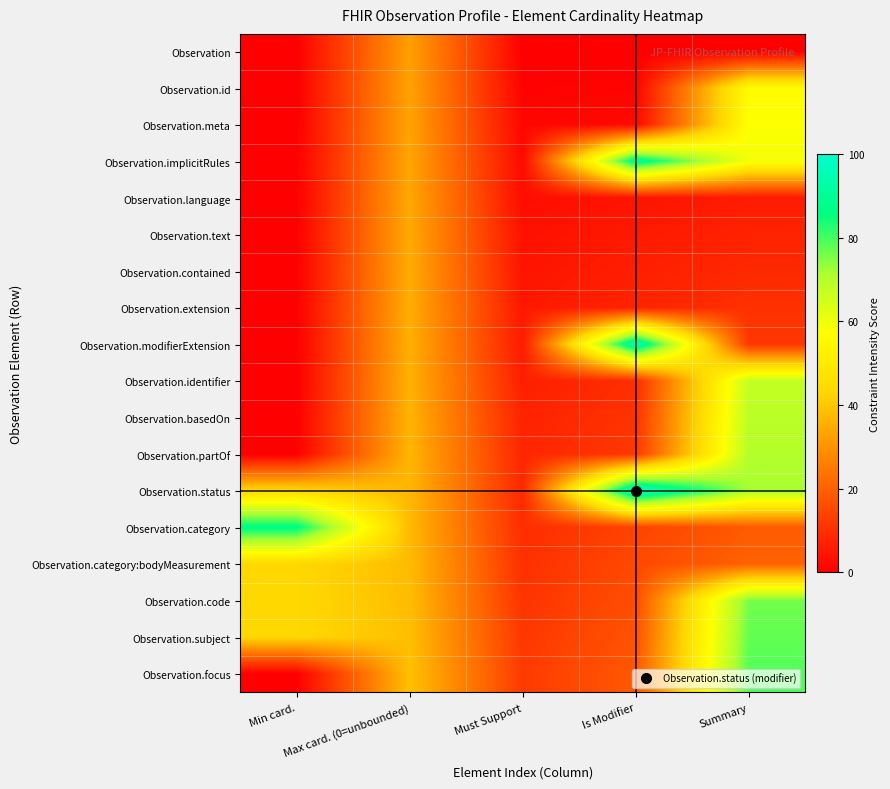

Reading right to left, transcribe all the data shown in this chart.

Observation: Summary=0.0	Is Modifier=0.0	Must Support=0.0	Max card. (0=unbounded)=32.6	Min card.=0.0
Observation.id: Summary=55.8	Is Modifier=1.1	Must Support=0.7	Max card. (0=unbounded)=33.0	Min card.=0.0
Observation.meta: Summary=57.2	Is Modifier=2.2	Must Support=1.4	Max card. (0=unbounded)=33.3	Min card.=0.0
Observation.implicitRules: Summary=58.7	Is Modifier=90.2	Must Support=2.2	Max card. (0=unbounded)=33.7	Min card.=0.0
Observation.language: Summary=5.8	Is Modifier=4.3	Must Support=2.9	Max card. (0=unbounded)=34.1	Min card.=0.0
Observation.text: Summary=7.2	Is Modifier=5.4	Must Support=3.6	Max card. (0=unbounded)=34.4	Min card.=0.0
Observation.contained: Summary=8.7	Is Modifier=6.5	Must Support=4.3	Max card. (0=unbounded)=34.8	Min card.=0.0
Observation.extension: Summary=10.1	Is Modifier=7.6	Must Support=5.1	Max card. (0=unbounded)=35.1	Min card.=0.0
Observation.modifierExtension: Summary=11.6	Is Modifier=95.7	Must Support=5.8	Max card. (0=unbounded)=35.5	Min card.=0.0
Observation.identifier: Summary=67.4	Is Modifier=9.8	Must Support=6.5	Max card. (0=unbounded)=35.9	Min card.=0.0
Observation.basedOn: Summary=68.8	Is Modifier=10.9	Must Support=7.2	Max card. (0=unbounded)=36.2	Min card.=0.0
Observation.partOf: Summary=70.3	Is Modifier=12.0	Must Support=8.0	Max card. (0=unbounded)=36.6	Min card.=0.0
Observation.status: Summary=71.7	Is Modifier=100.0	Must Support=8.7	Max card. (0=unbounded)=37.0	Min card.=43.5
Observation.category: Summary=18.8	Is Modifier=14.1	Must Support=9.4	Max card. (0=unbounded)=37.3	Min card.=87.0
Observation.category:bodyMeasurement: Summary=20.3	Is Modifier=15.2	Must Support=10.1	Max card. (0=unbounded)=37.7	Min card.=43.5
Observation.code: Summary=76.1	Is Modifier=16.3	Must Support=10.9	Max card. (0=unbounded)=38.0	Min card.=43.5
Observation.subject: Summary=77.5	Is Modifier=17.4	Must Support=11.6	Max card. (0=unbounded)=38.4	Min card.=43.5
Observation.focus: Summary=79.0	Is Modifier=18.5	Must Support=12.3	Max card. (0=unbounded)=38.8	Min card.=0.0